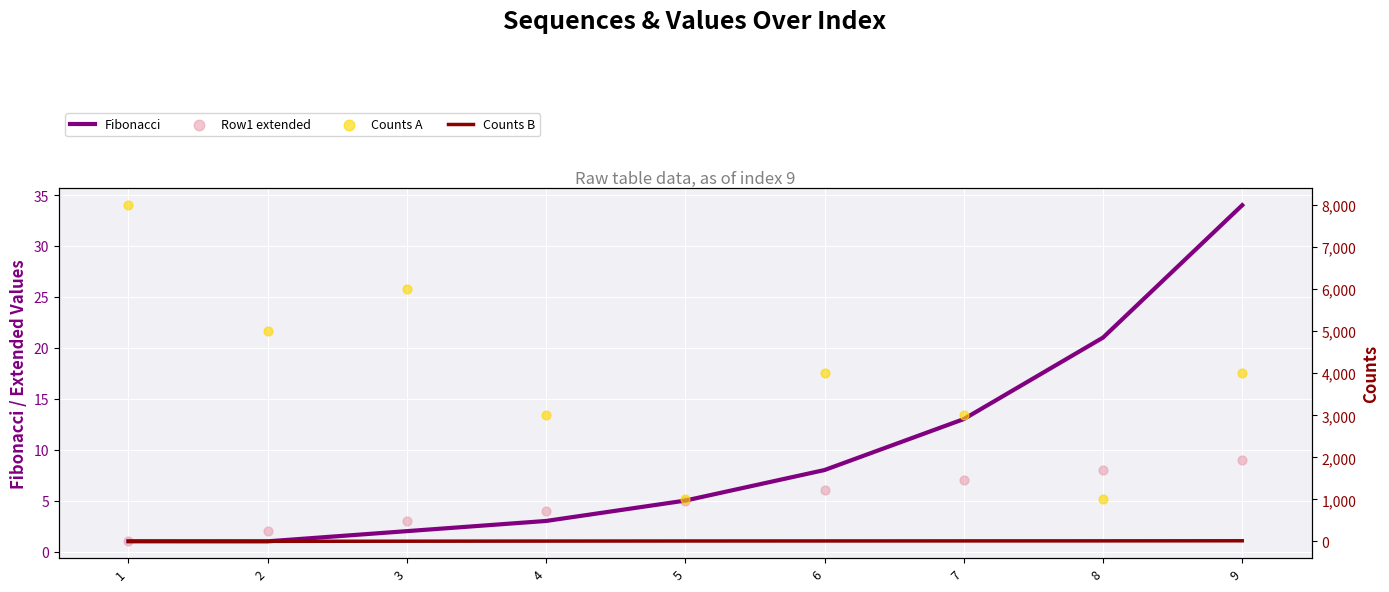

Which series reaches the minimum Y coordinate?

Fibonacci